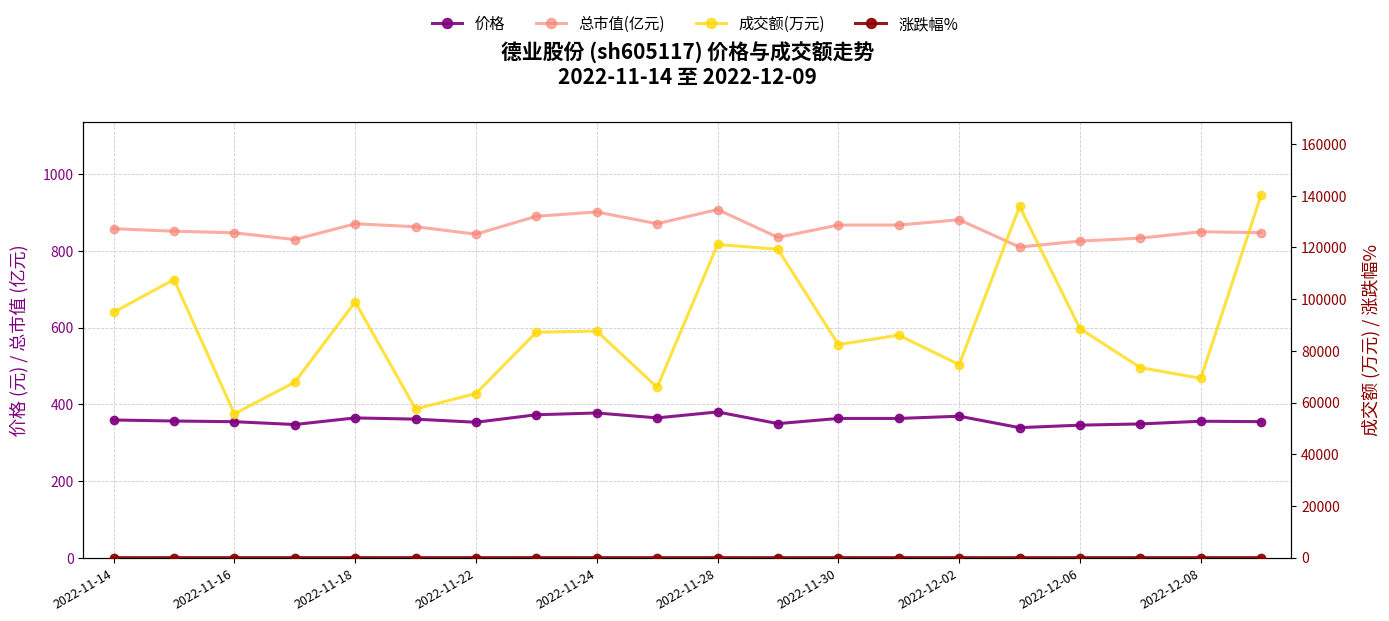

Reading left to right, extract all data points from this chart.

价格: 359.0	356.3	354.5	347.2	364.4	361.2	353.1	372.6	377.3	364.4	380.0	349.5	363.0	363.0	368.8	339.0	345.5	348.7	355.7	354.7
总市值(亿元): 857.8	851.3	847.0	829.5	870.7	863.0	843.6	890.3	901.5	870.8	907.9	835.2	867.3	867.3	881.2	810.0	825.5	833.2	849.9	847.5
成交额(万元): 94893.0	107586.0	55621.0	67857.0	98913.0	57494.0	63481.0	87207.0	87625.0	65862.0	121141.0	119283.0	82407.0	86058.0	74658.0	135864.0	88603.0	73526.0	69330.0	140275.0
涨跌幅%: -4.9	-0.8	-0.5	-2.1	5.0	-0.9	-2.2	5.5	1.3	-3.4	4.3	-8.0	3.9	0.0	1.6	-8.1	1.9	0.9	2.0	-0.3